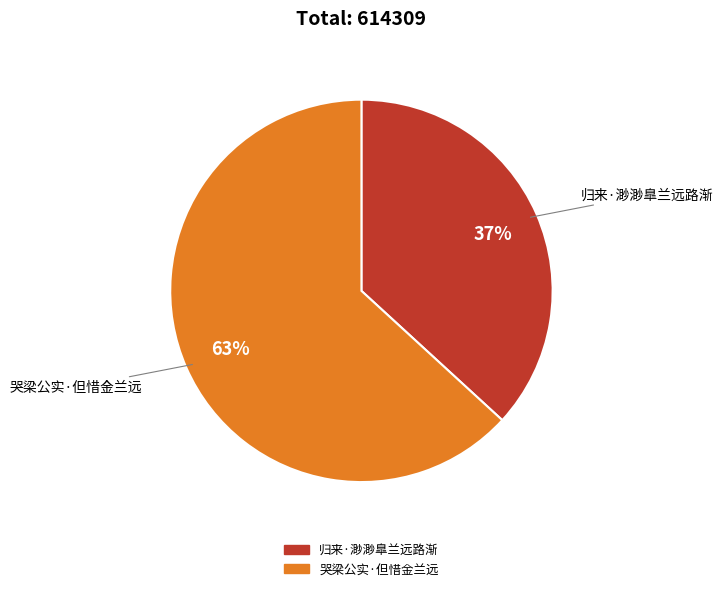

Is there a majority slice in this chart?

Yes